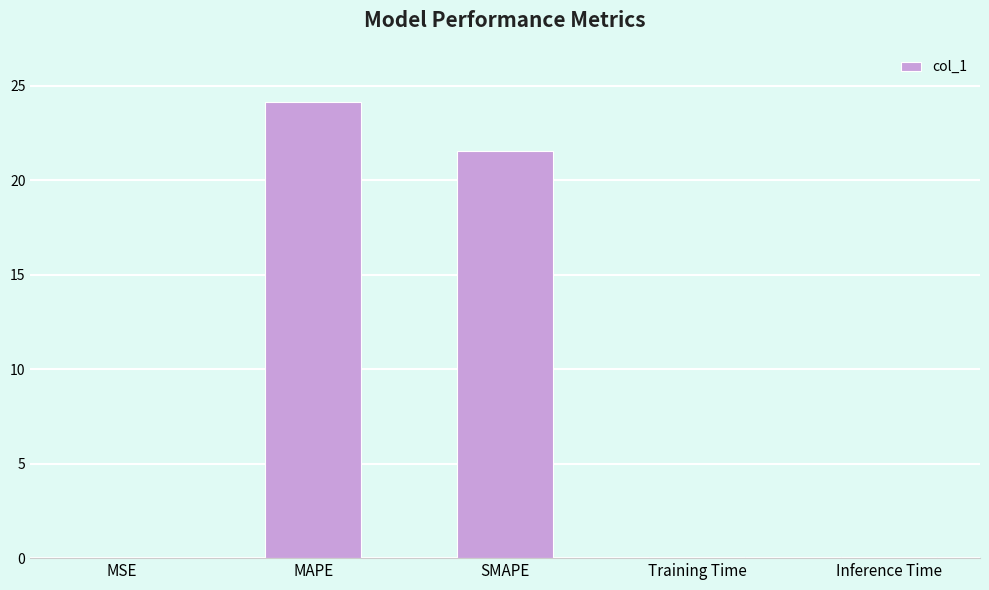

What is the sum of all values?

45.8